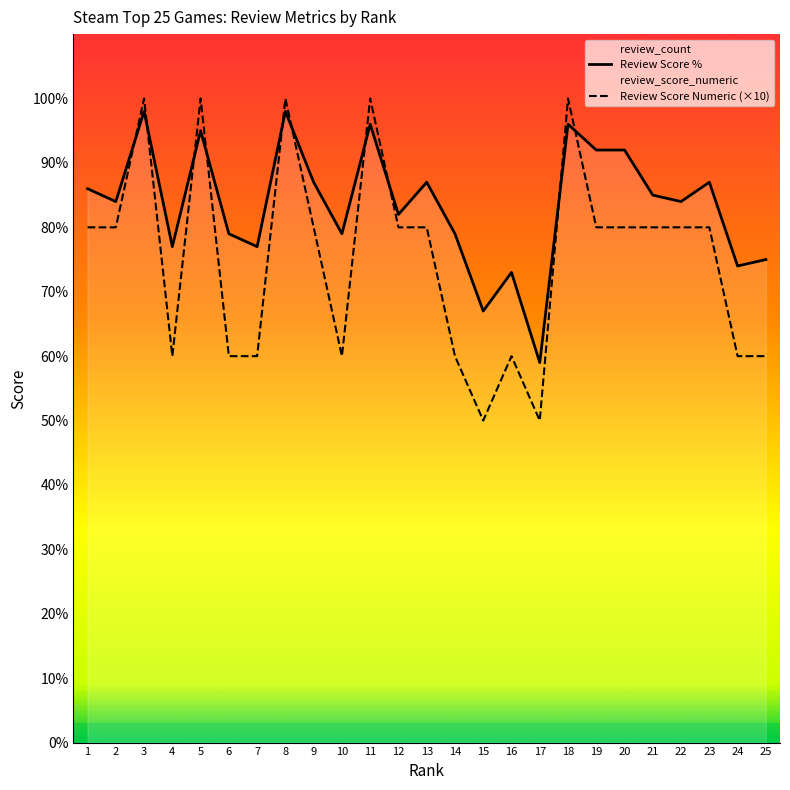

What is the sum of the Review Score Numeric (×10) values at 6 and 16?

120